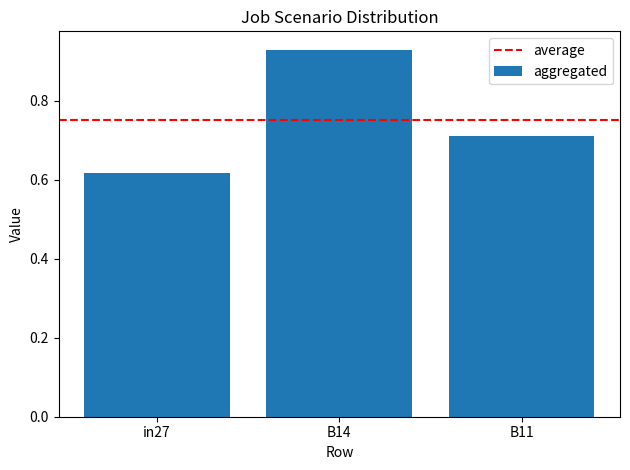

What is the label of the 3rd bar from the right?

in27